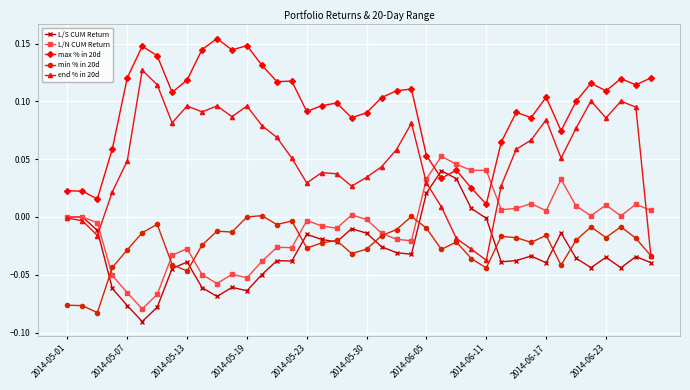

In end % in 20d, how many points are higher than both neighbors (excluding endpoints)?

9